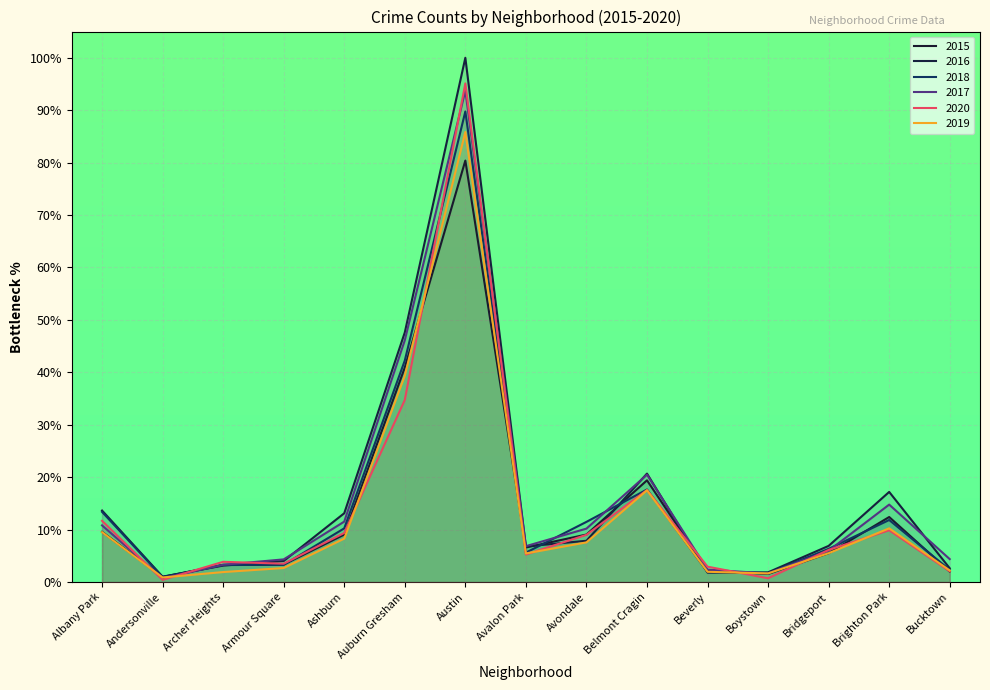

What is the label of the 2nd point from the right?

Brighton Park